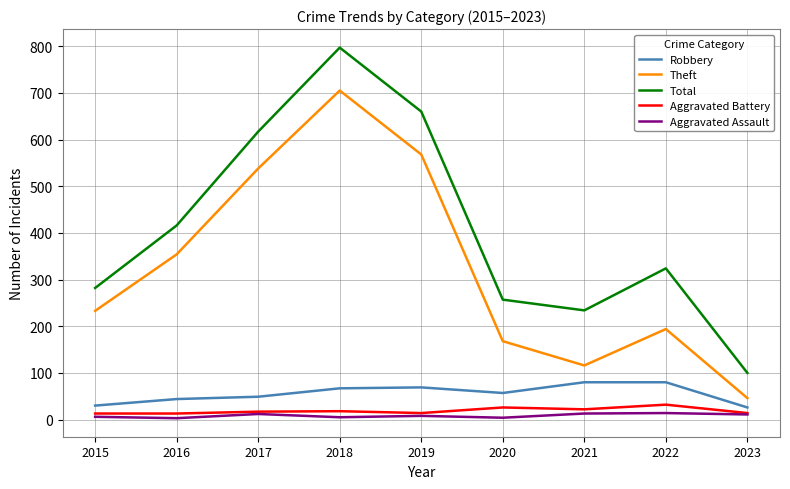

True or false: Aggravated Battery and Robbery intersect in this chart.

False